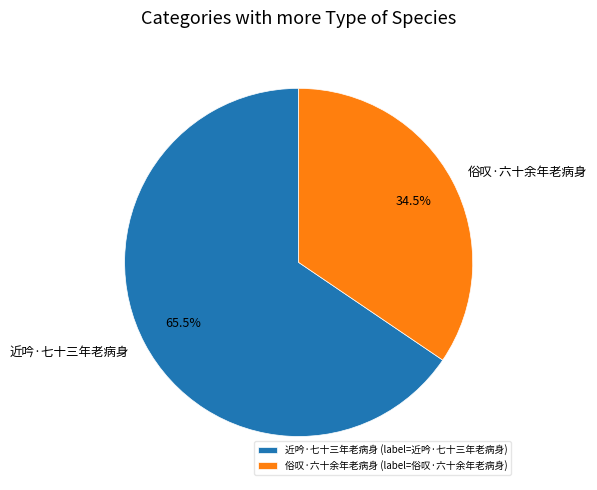

Do 近吟·七十三年老病身 and 俗叹·六十余年老病身 together represent more than half of the pie?

Yes